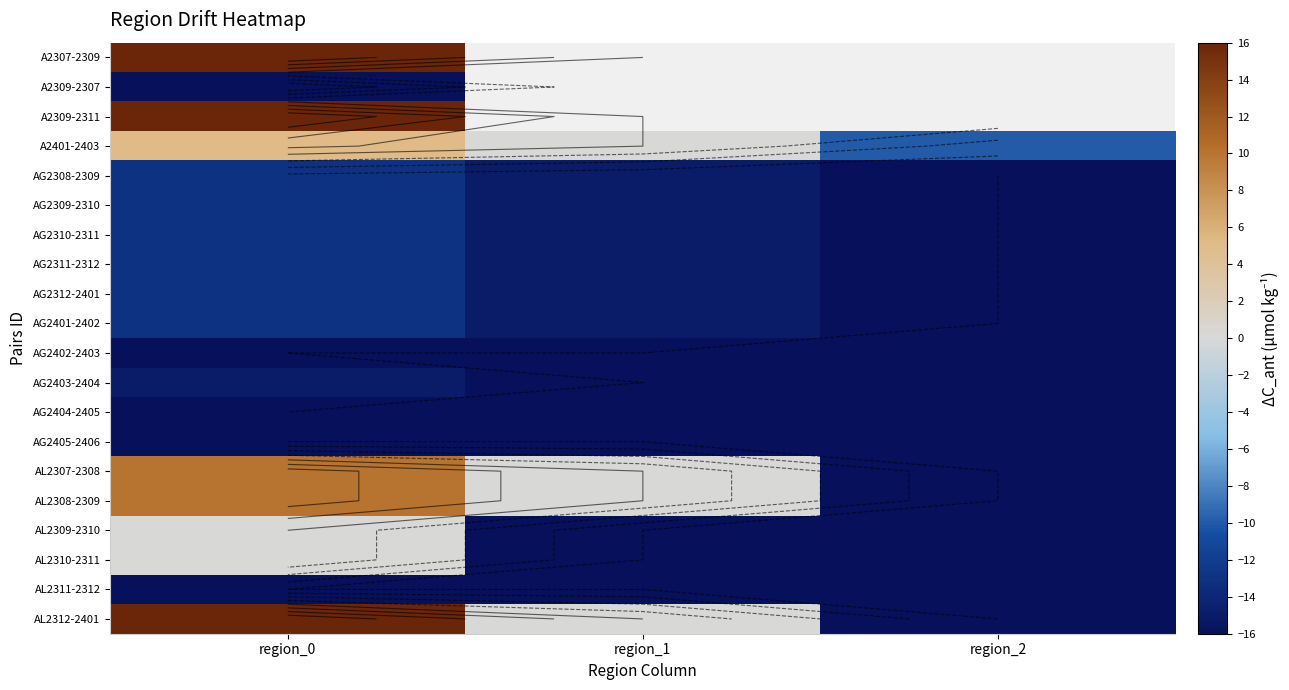

The value of A2309-2311 at region_0 is 27.9. True or false?

False